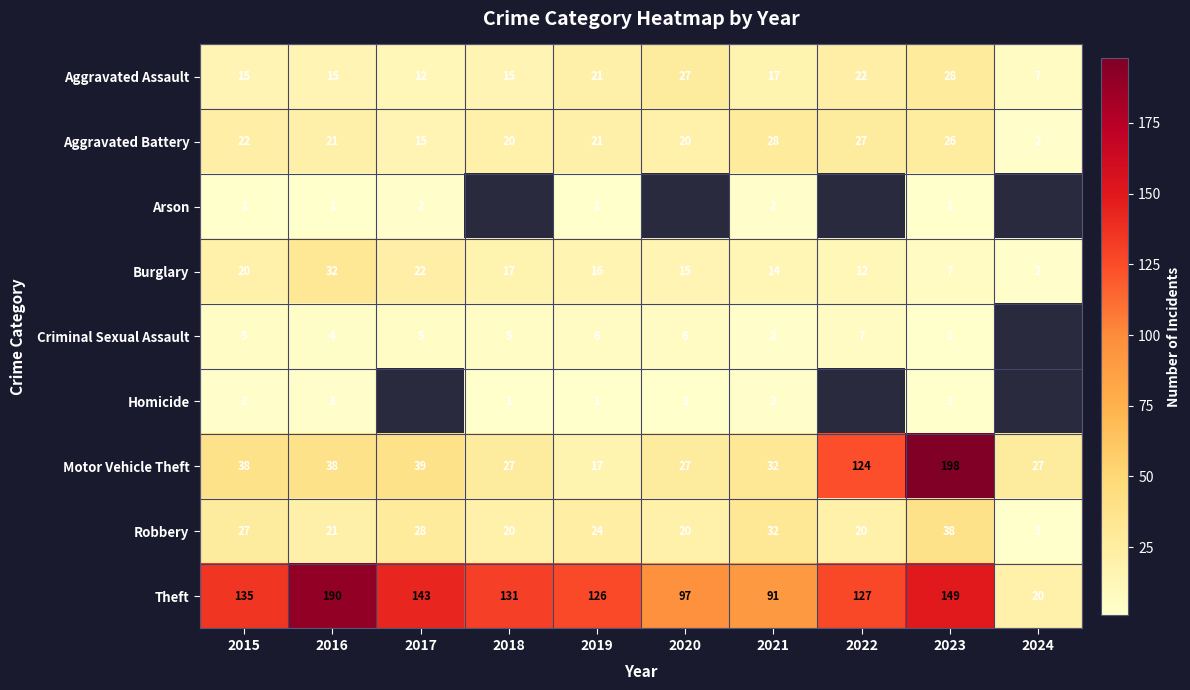

Where is Aggravated Assault nearest to the value 17?

2021